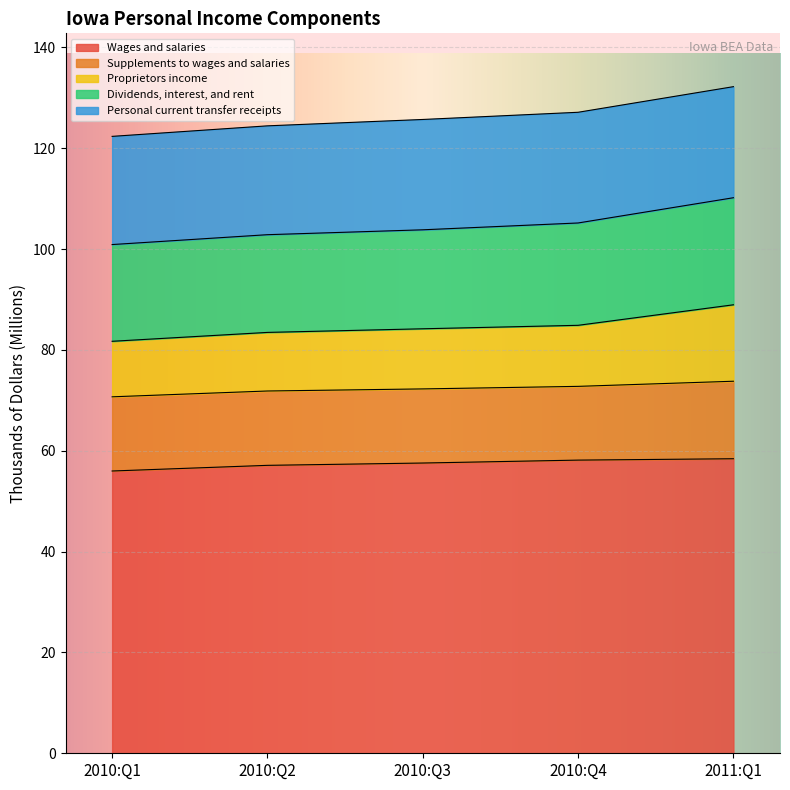

What is the total value across all series at 2010:Q3?

125.7